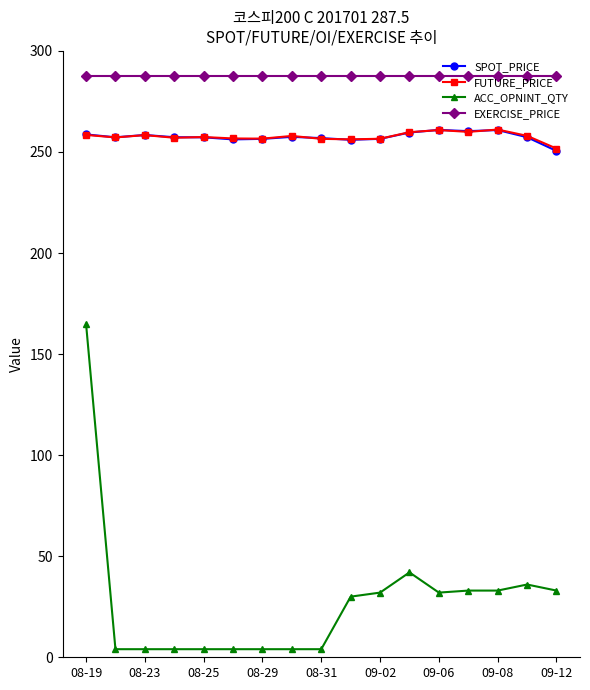

Which series has the largest range (max minus min)?

ACC_OPNINT_QTY